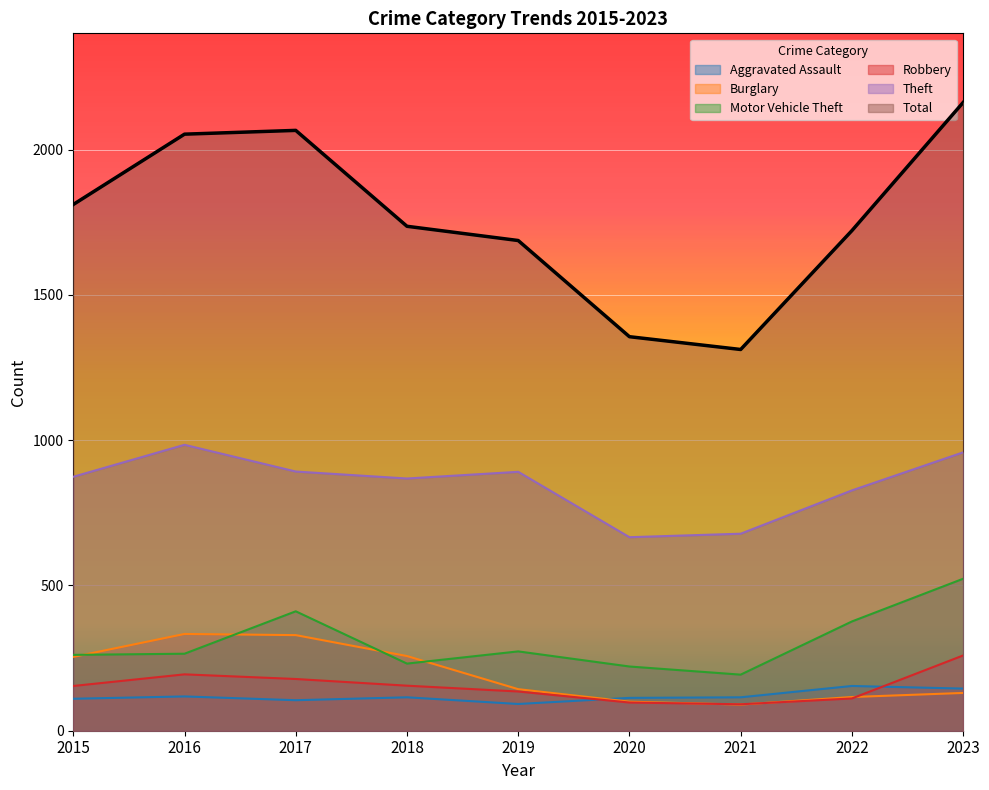

What is the difference between the maximum and minimum values in the Motor Vehicle Theft series?

330